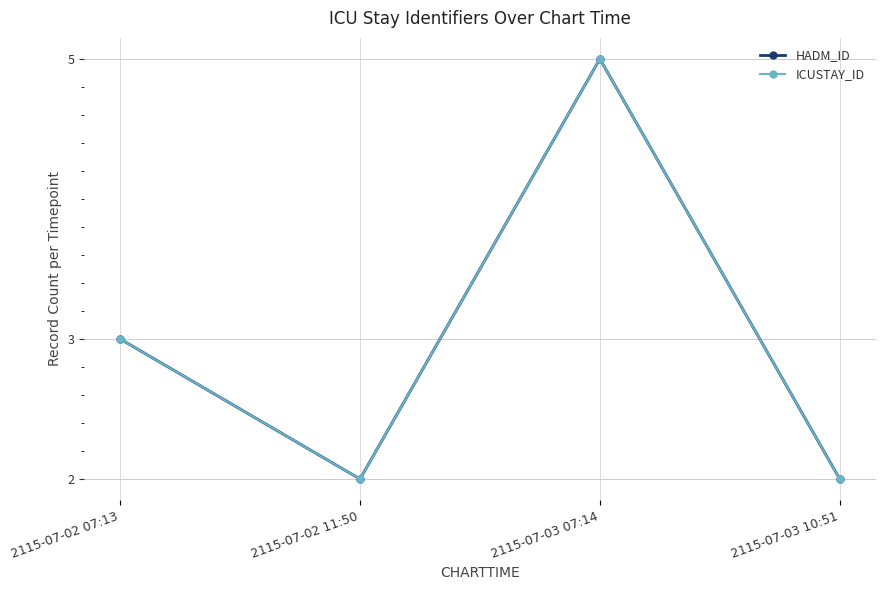

What value does the ICUSTAY_ID series have at 2115-07-02 07:13?

3